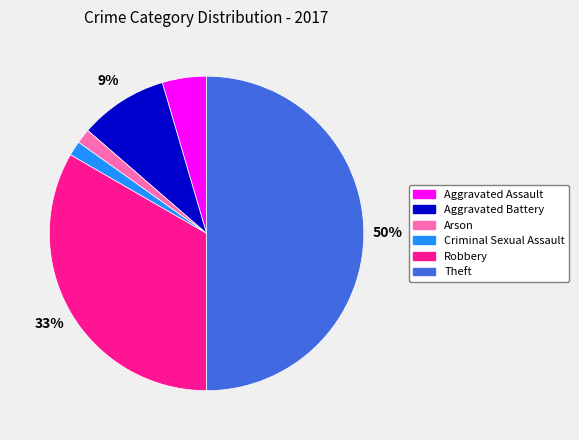

To the nearest percent, what percentage of the pie is Theft?

50%